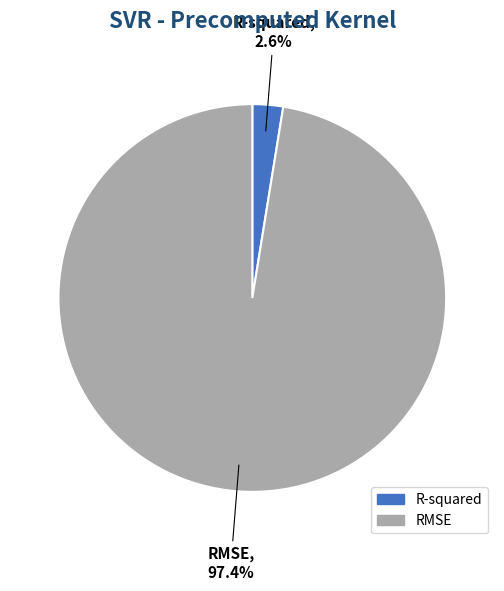

Between R-squared and RMSE, which is larger?

RMSE